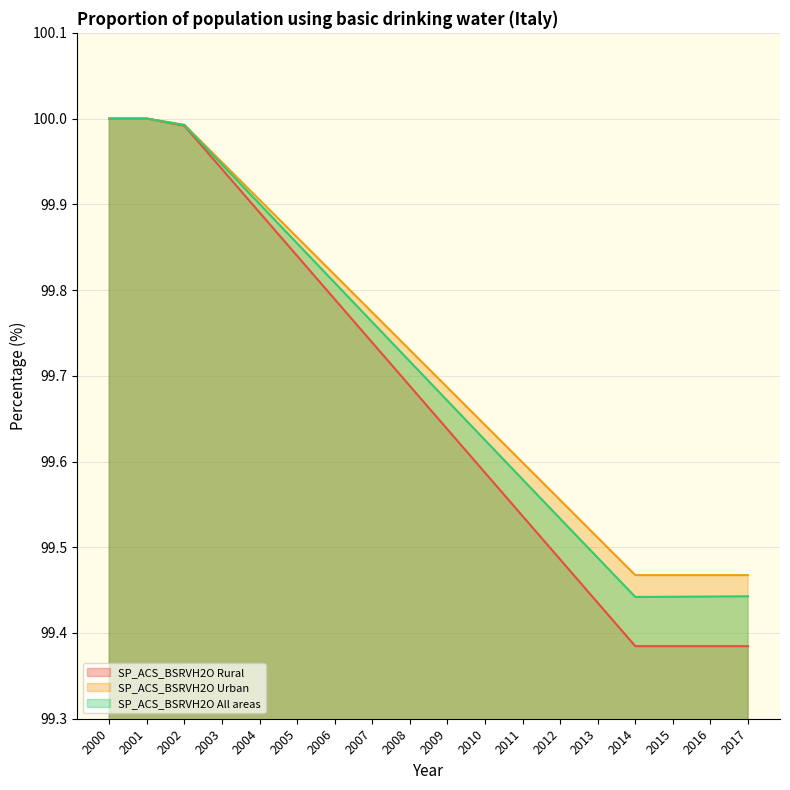

What is the value of the SP_ACS_BSRVH2O All areas point at the 9th from the left?

99.7